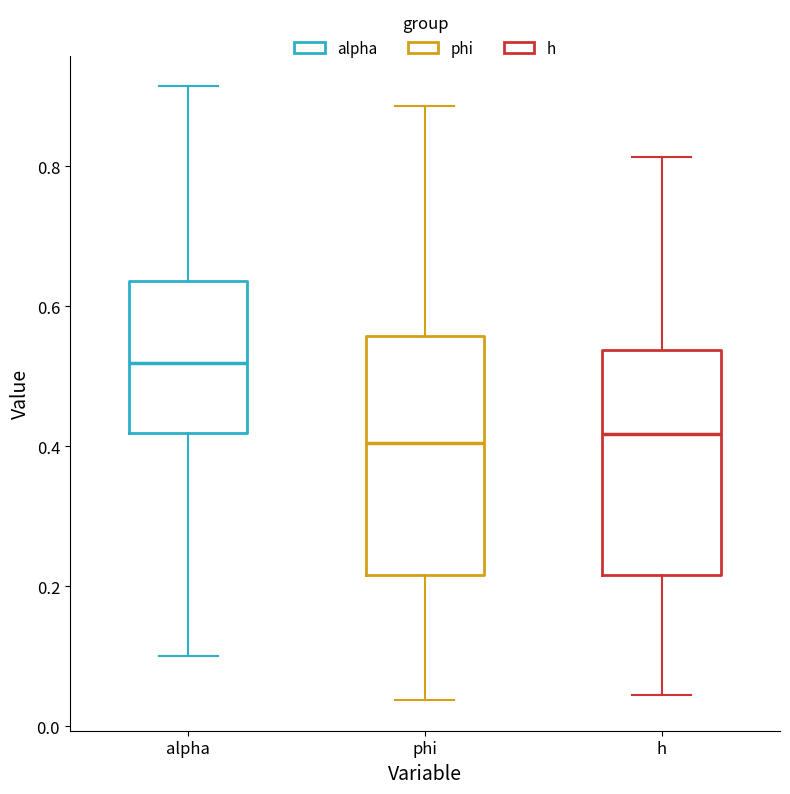

Reading left to right, transcribe this box plot: for each box, give where its median line is, the range the box spans, and where its two whiskers end, as read against the y-axis. The values are not printed on the chart, so give them approximately, as read against the axis.

alpha: median 0.52, box 0.42 to 0.64, whiskers 0.10 to 0.92
phi: median 0.40, box 0.22 to 0.56, whiskers 0.04 to 0.88
h: median 0.42, box 0.22 to 0.54, whiskers 0.04 to 0.82